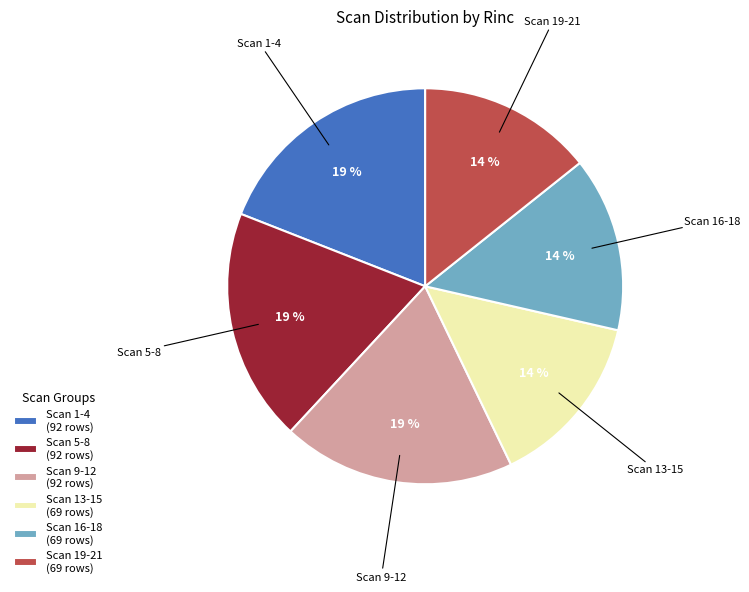

Count the number of slices in the pie.

6